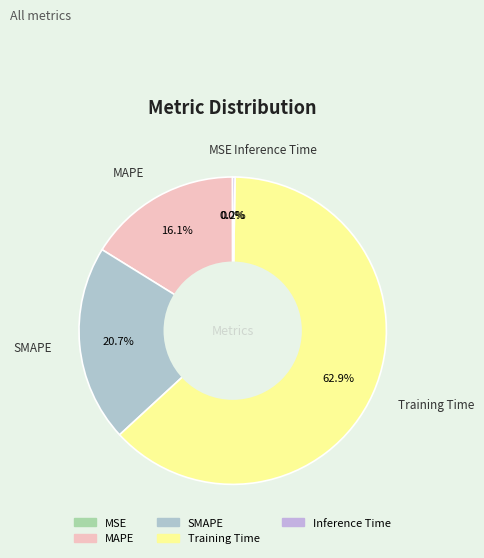

To the nearest percent, what is the difference between the largest and smallest slice percentages?

63%